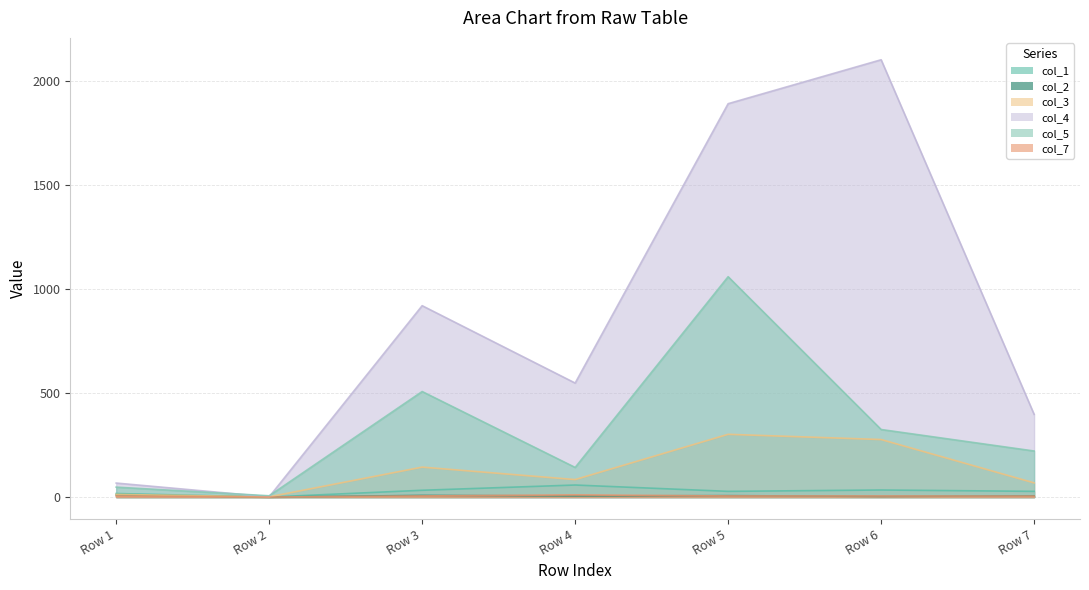

What are all the series names shown in the legend?

col_1, col_2, col_3, col_4, col_5, col_7